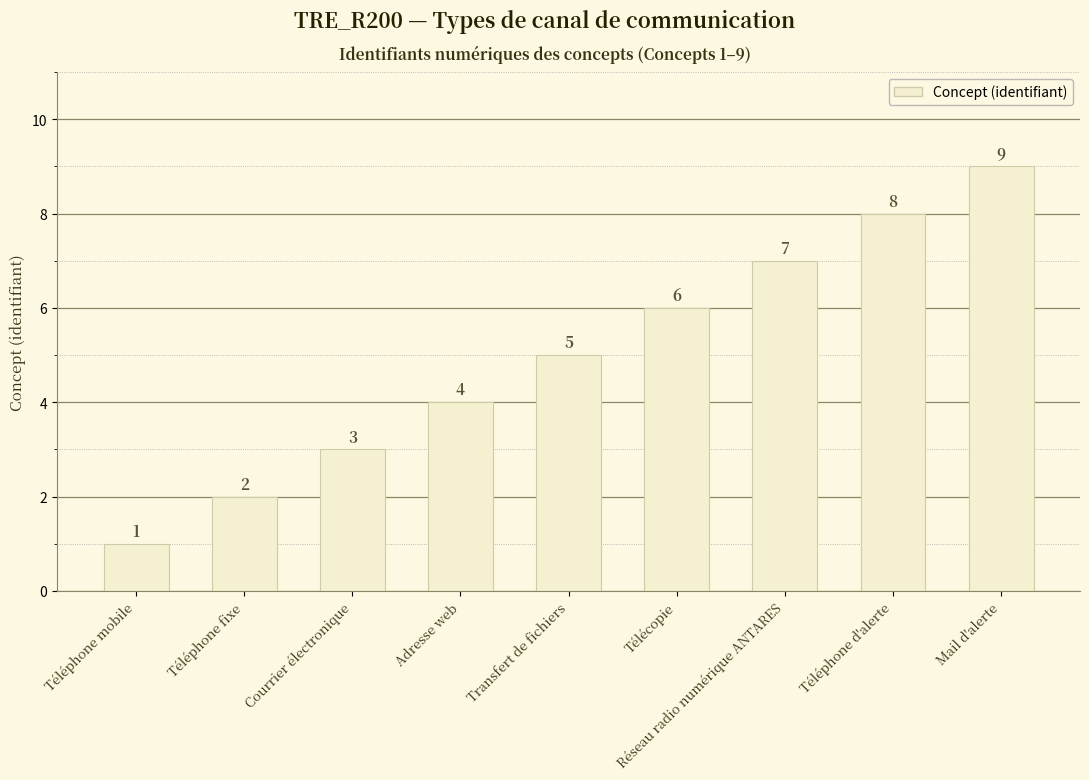

The chart shows a value of 8 at Téléphone d'alerte. True or false?

True